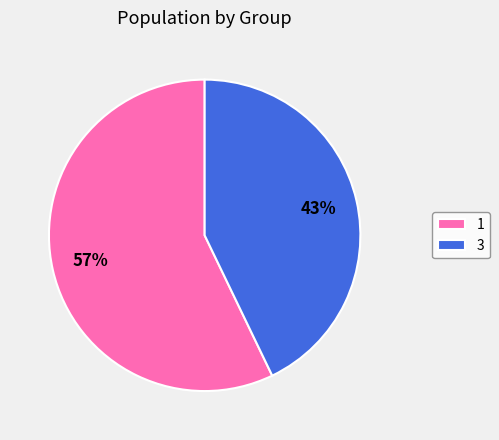

Do 3 and 1 together represent more than half of the pie?

Yes